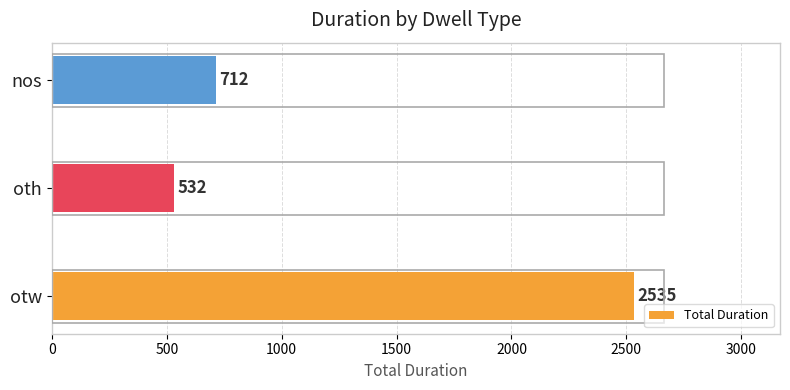

How many values are below 712?

1